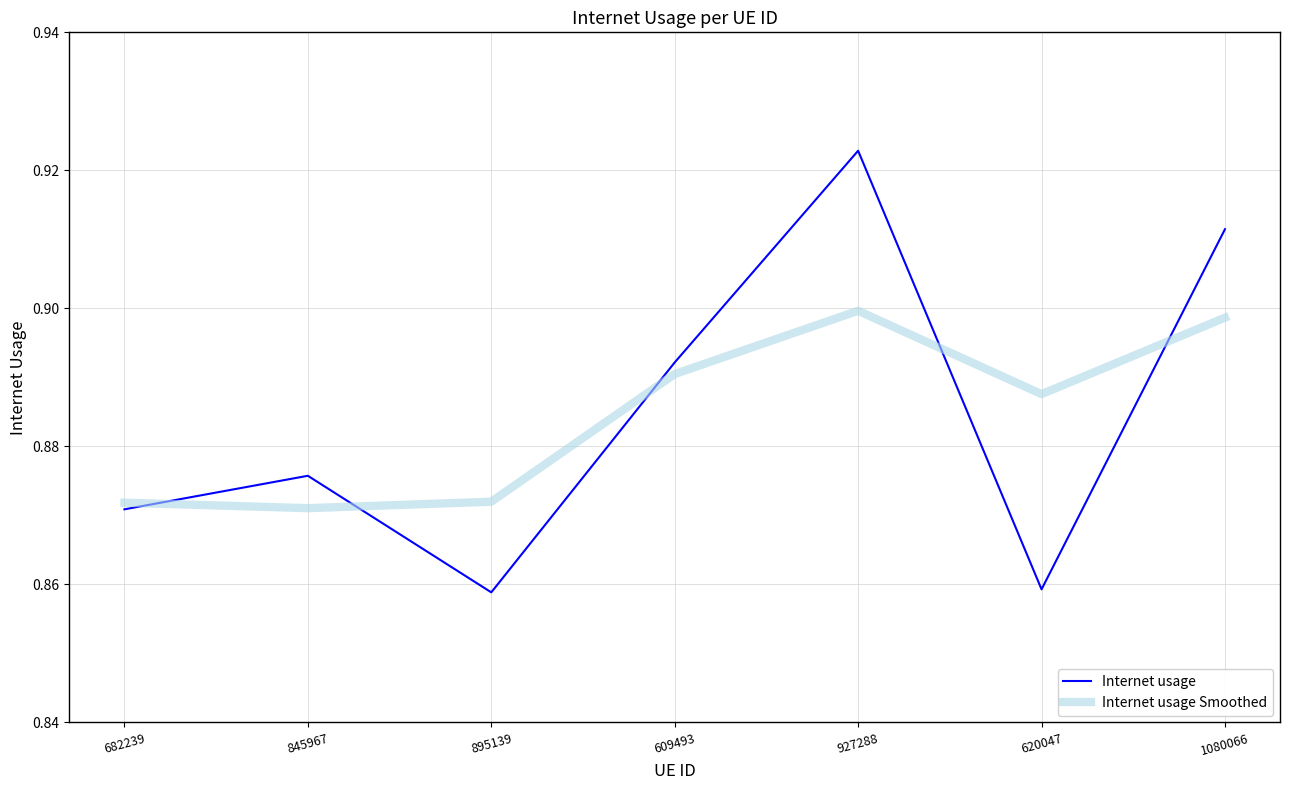

After their last crossing, which series has the higher values: Internet usage Smoothed or Internet usage?

Internet usage